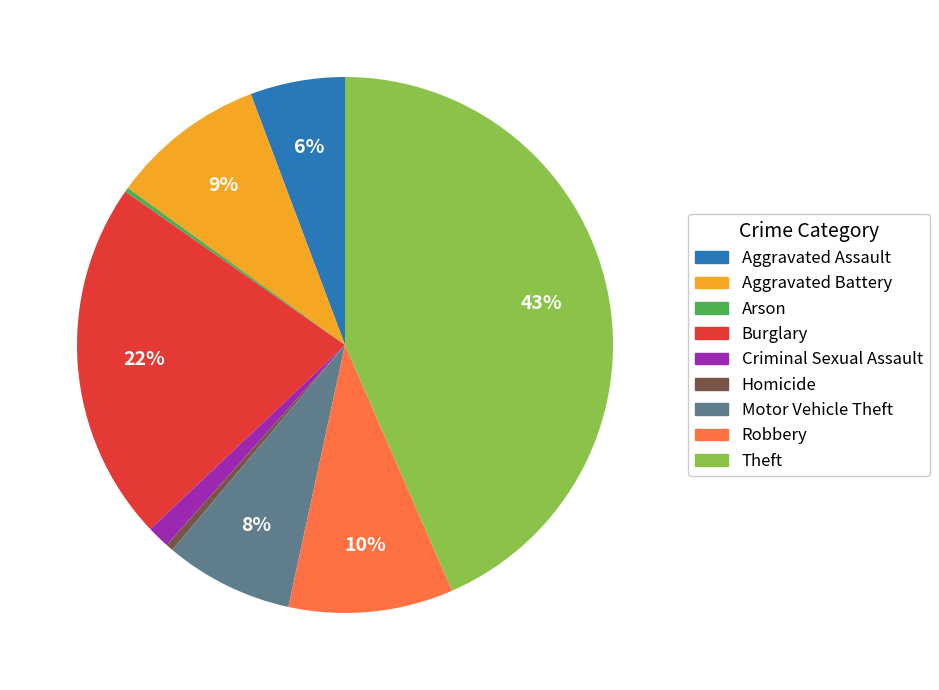

Which has a higher value, Robbery or Homicide?

Robbery